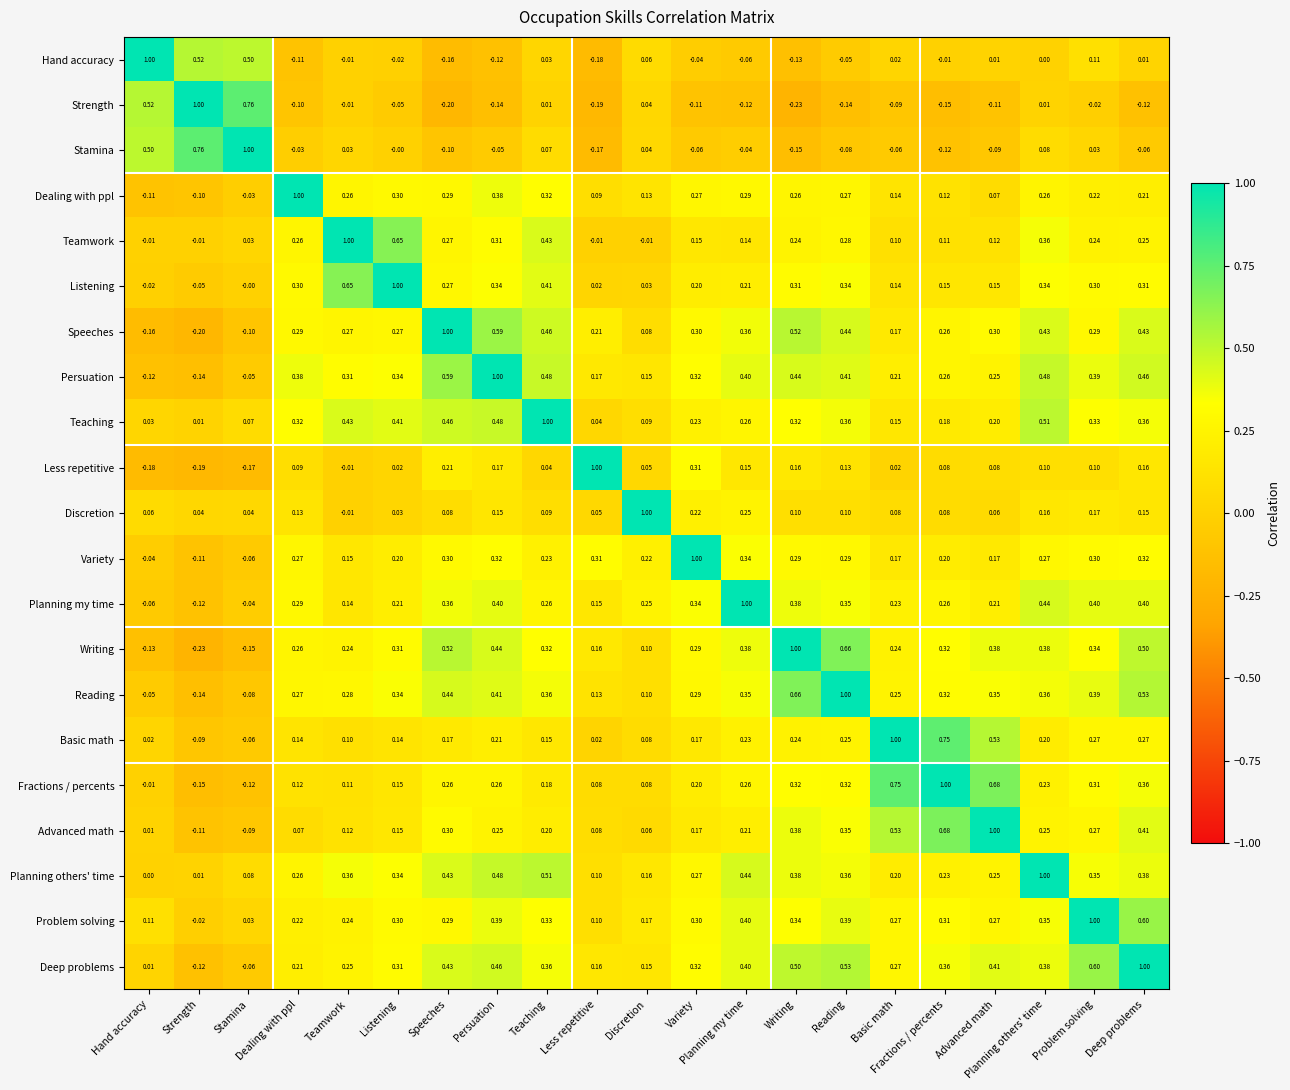

How many series are shown in this chart?

21